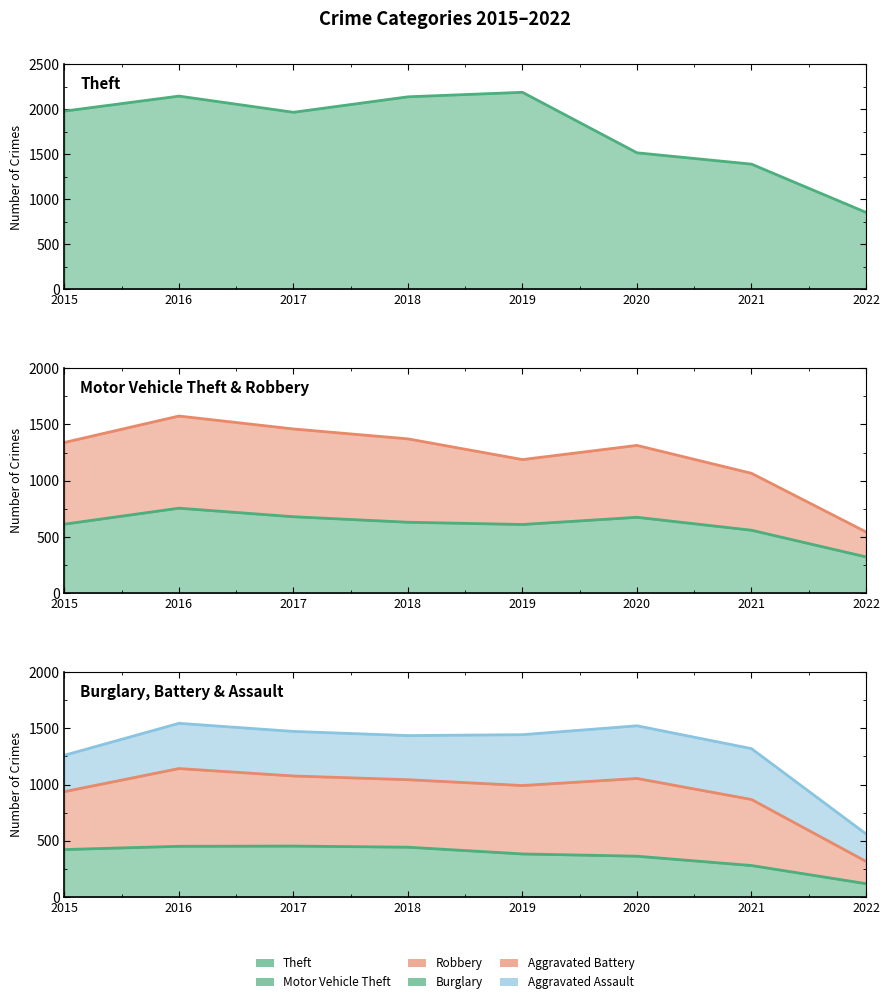

True or false: Motor Vehicle Theft has a value of 675 at 2020.

True